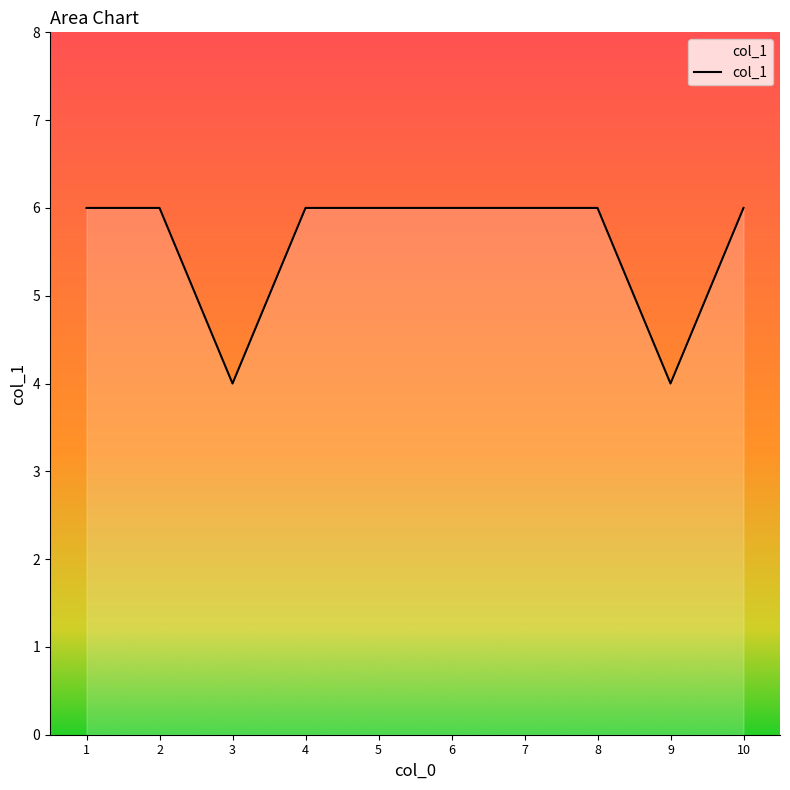

The chart shows a value of 4 at 7. True or false?

False